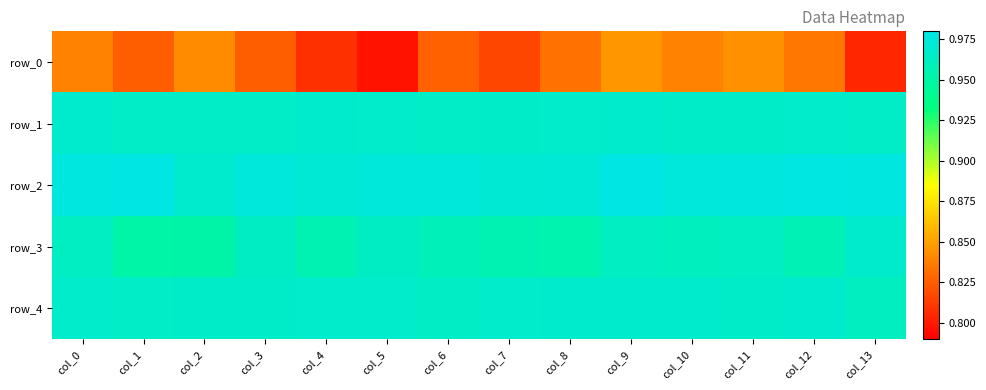

What is the maximum value shown in the chart?

1.0